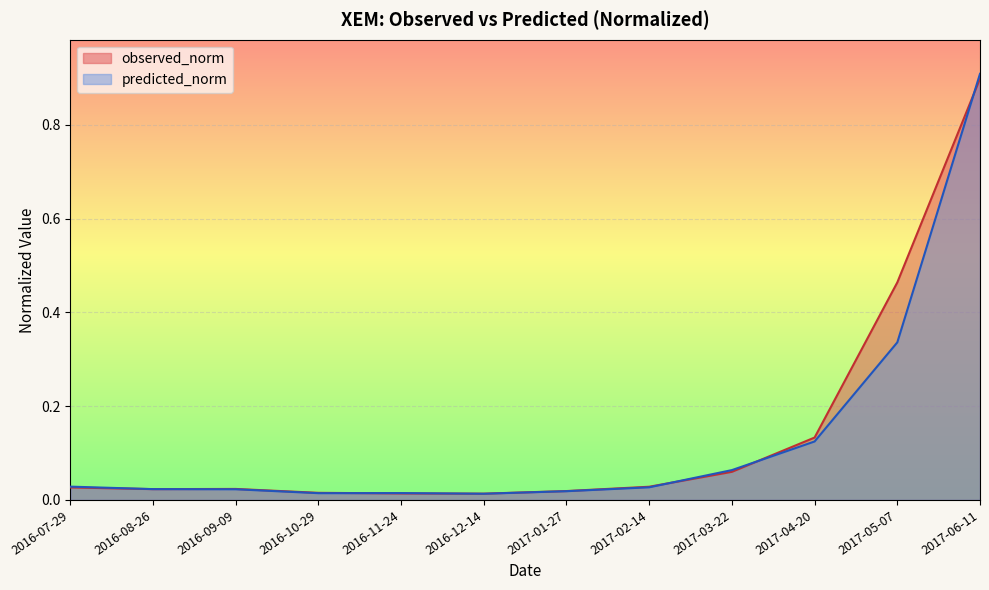

True or false: predicted_norm and observed_norm intersect in this chart.

True